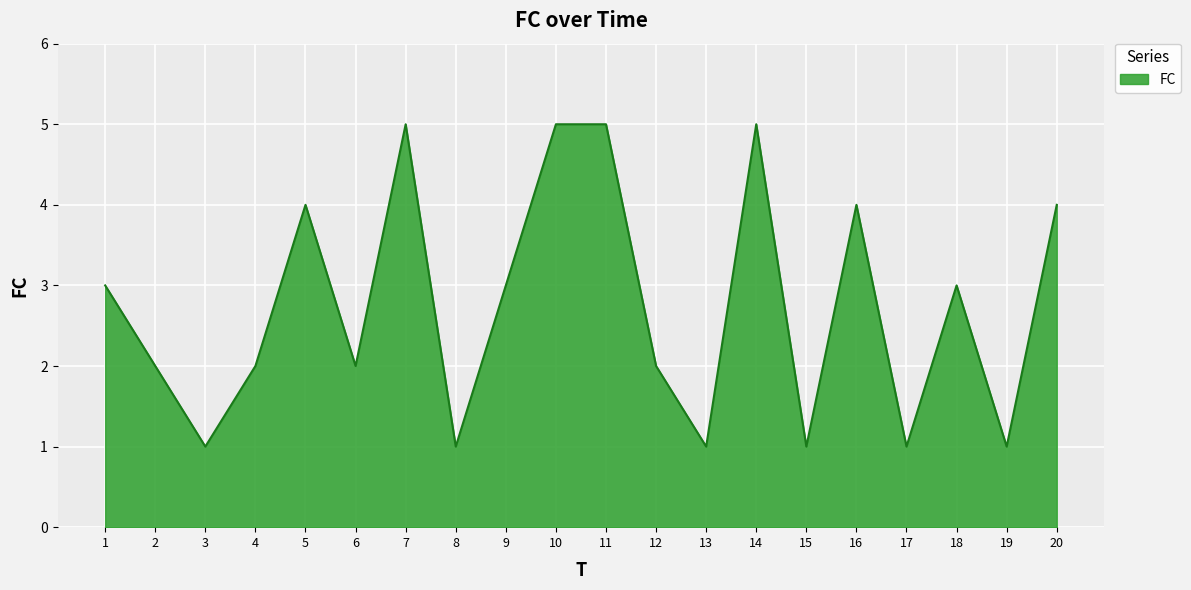

Does the chart display data point markers on the line(s)?

No